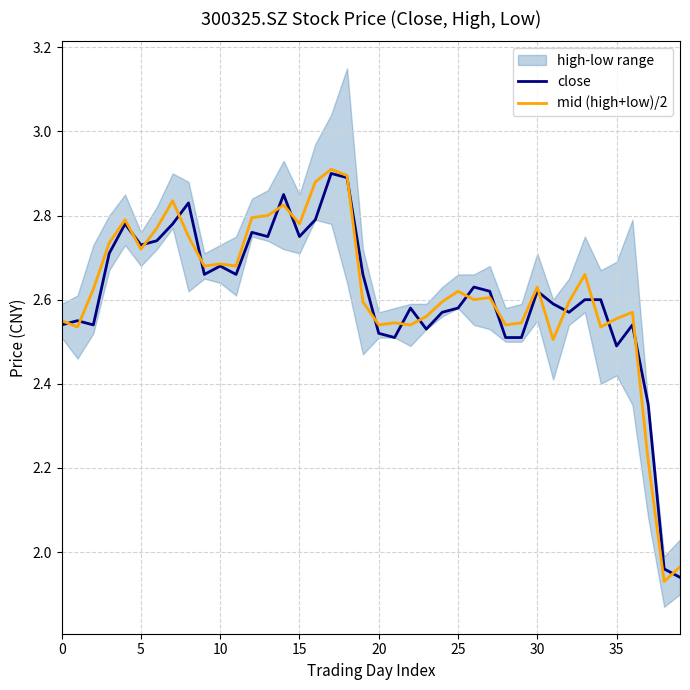

What is the label of the 37th point from the left?

36